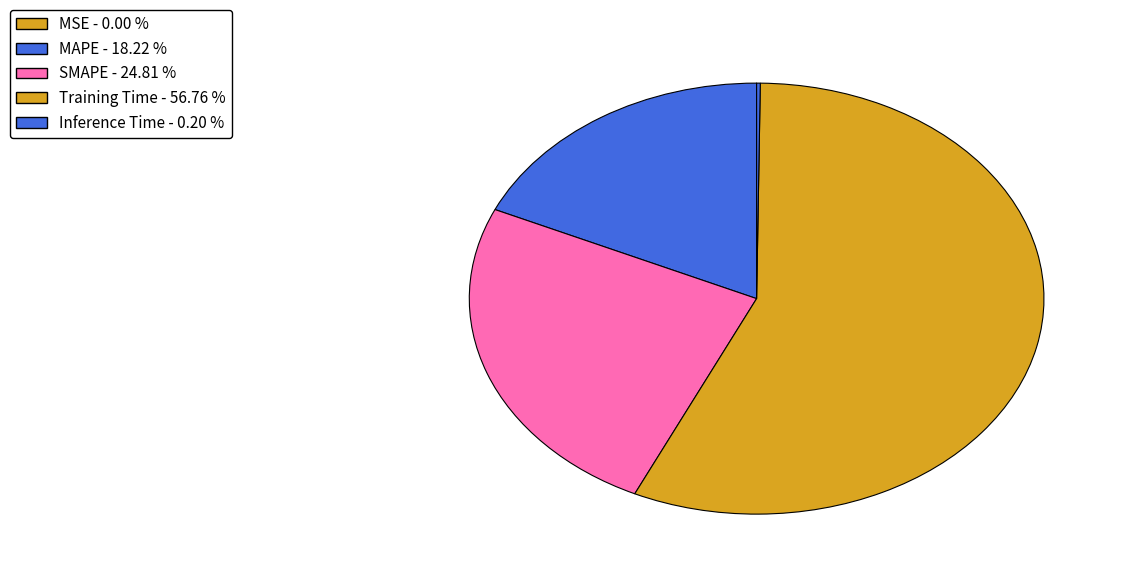

What portion of the pie excludes SMAPE?

75.2%